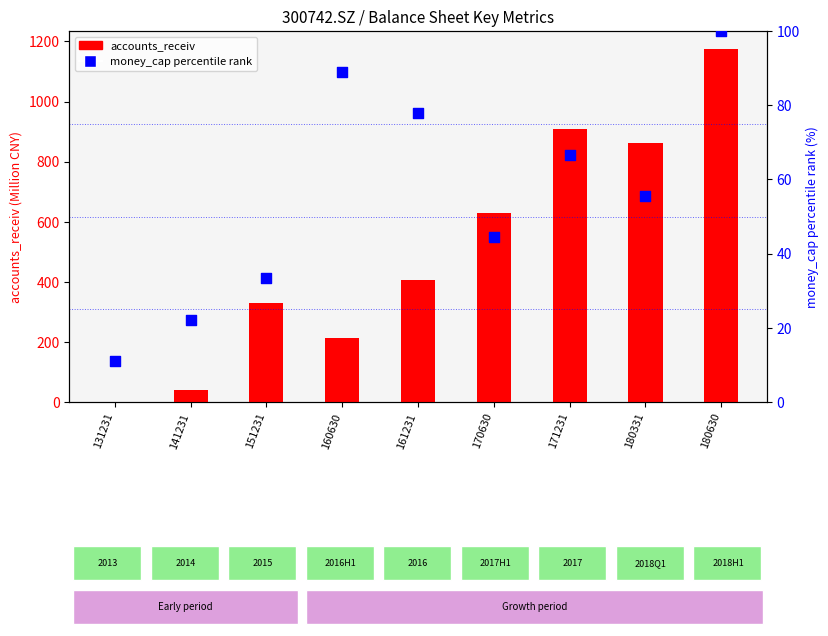

Which series reaches the maximum Y coordinate?

accounts_receiv (M)